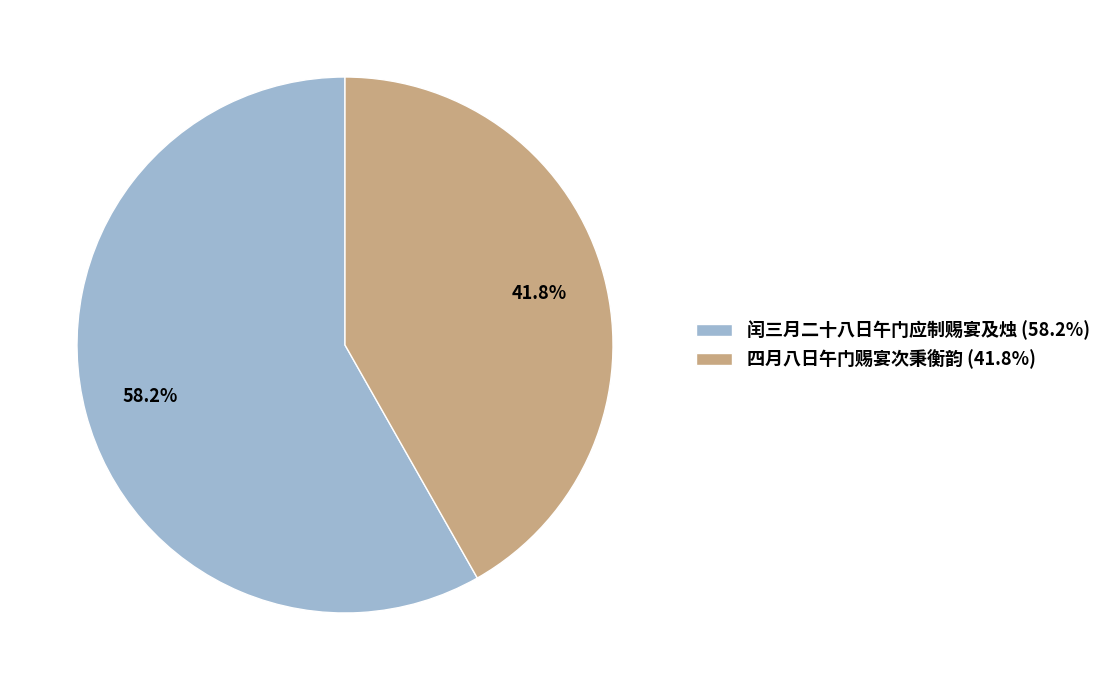

Is 四月八日午门赐宴次秉衡韵 the majority of the pie?

No